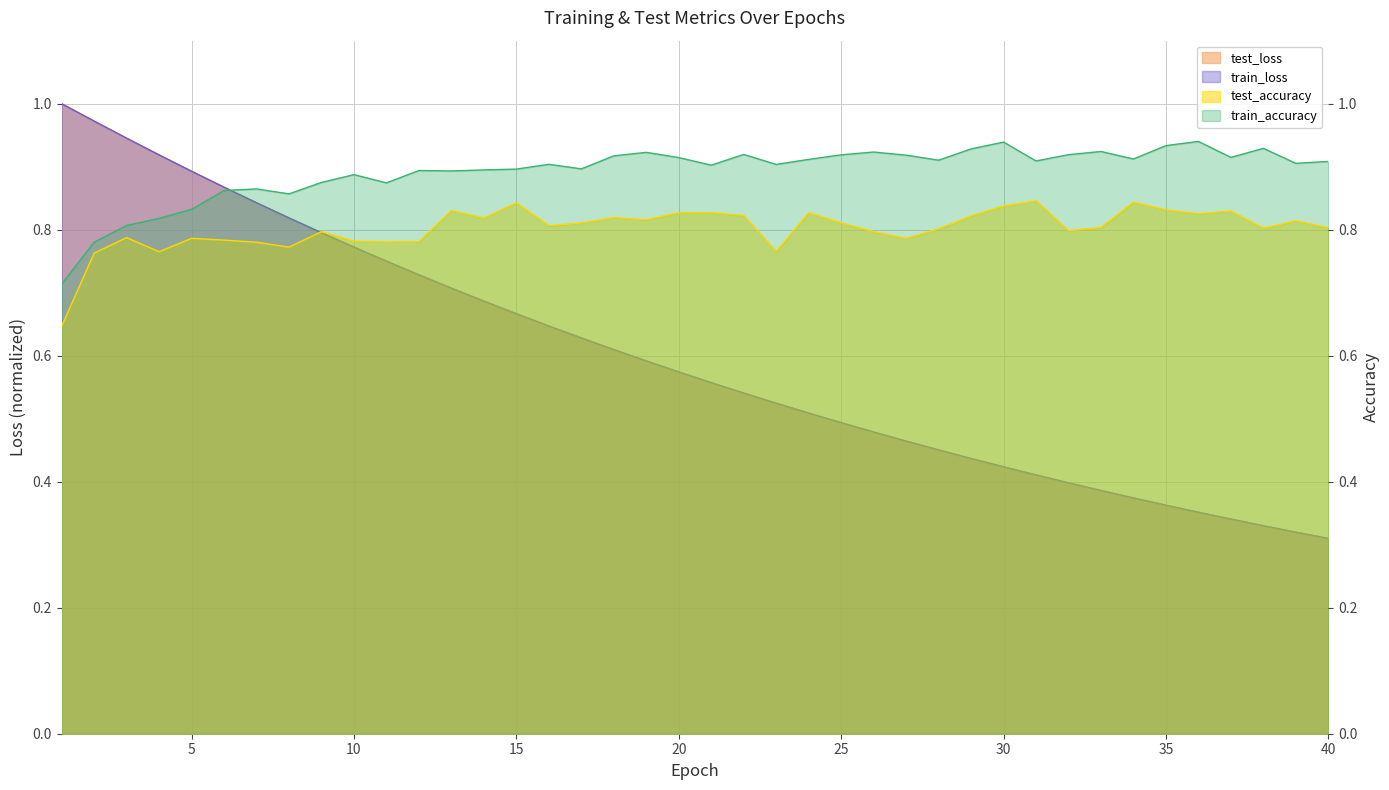

Is the value of train_accuracy at 11 greater than the value of train_loss at 12?

Yes